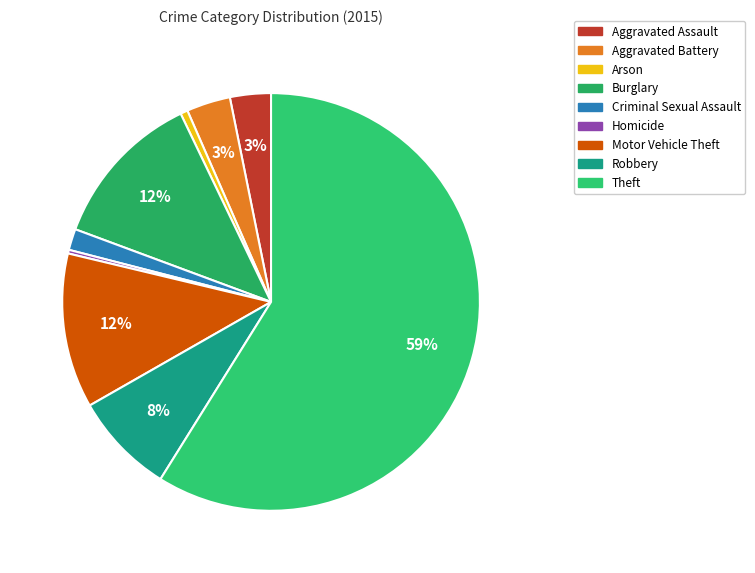

To the nearest percent, what is the average slice percentage?

11%